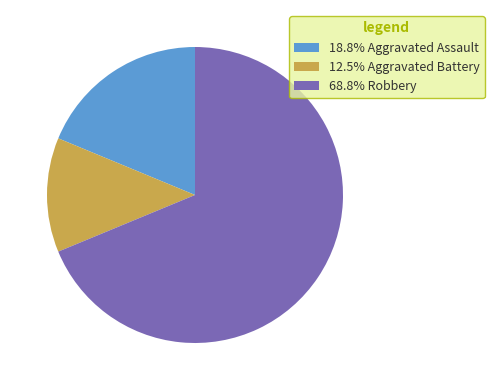

Approximately how many times larger is the value at 18.8% Aggravated Assault compared to 68.8% Robbery?

0.3